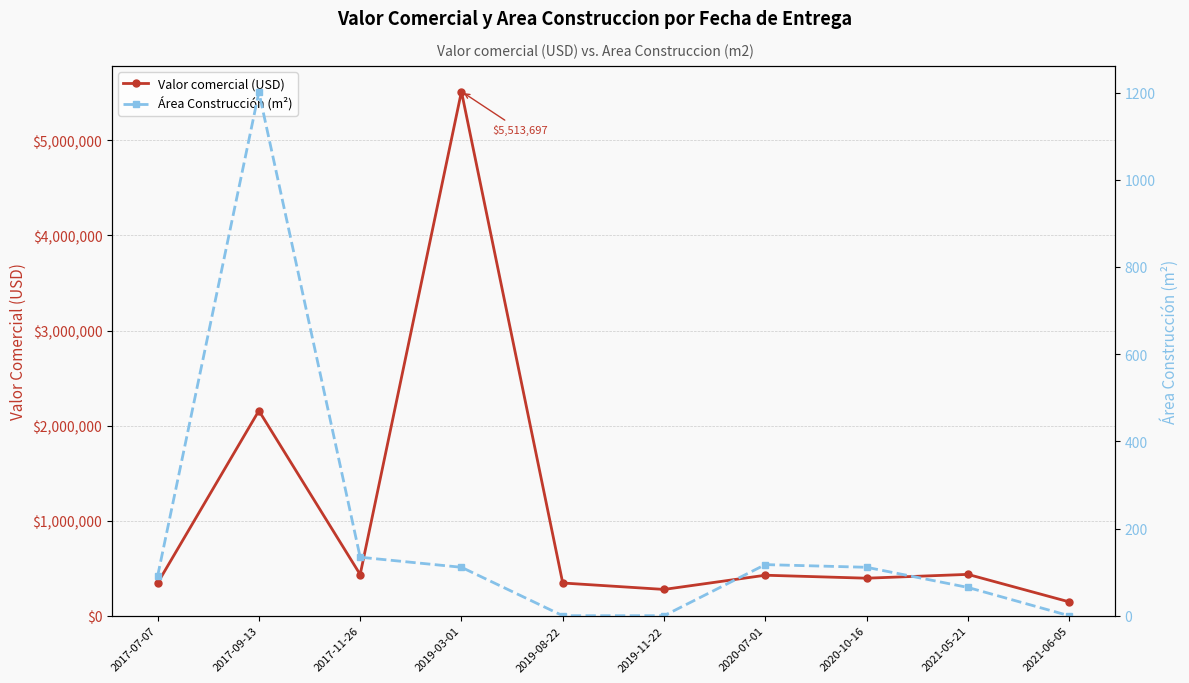

At which category is the sum across all series the highest?

2019-03-01